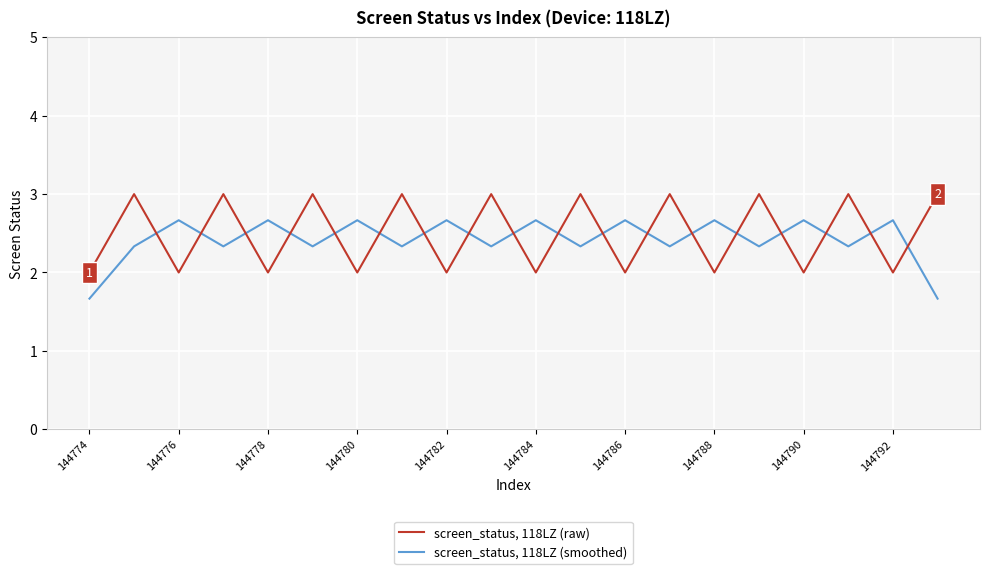

What is the difference between the second highest and second lowest values in the screen_status, 118LZ (raw) series?

1.0